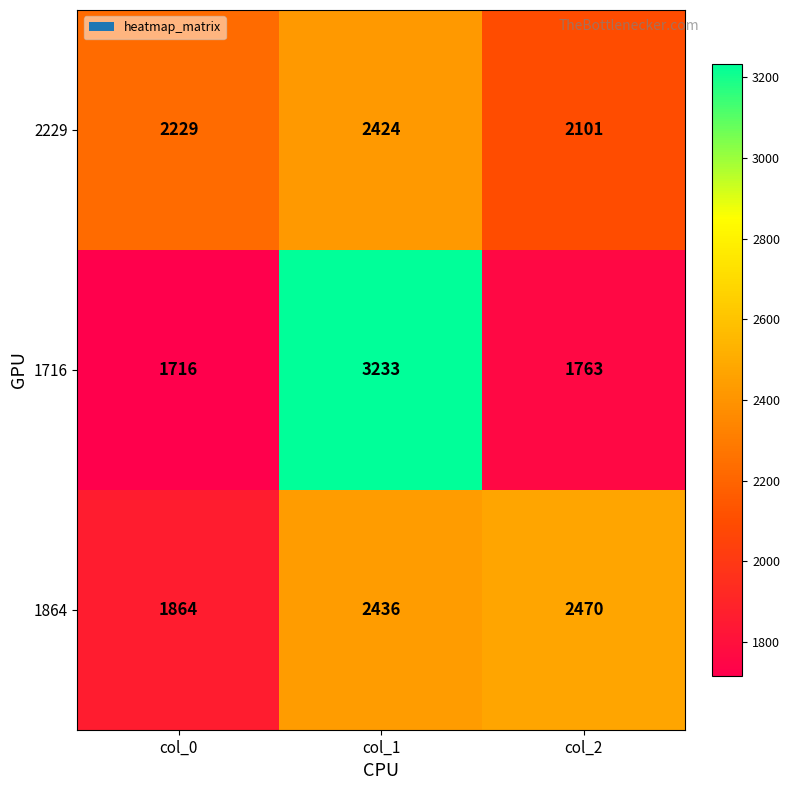

Reading right to left, what are all the values shown in this chart?

2229: col_2=2101	col_1=2424	col_0=2229
1716: col_2=1763	col_1=3233	col_0=1716
1864: col_2=2470	col_1=2436	col_0=1864